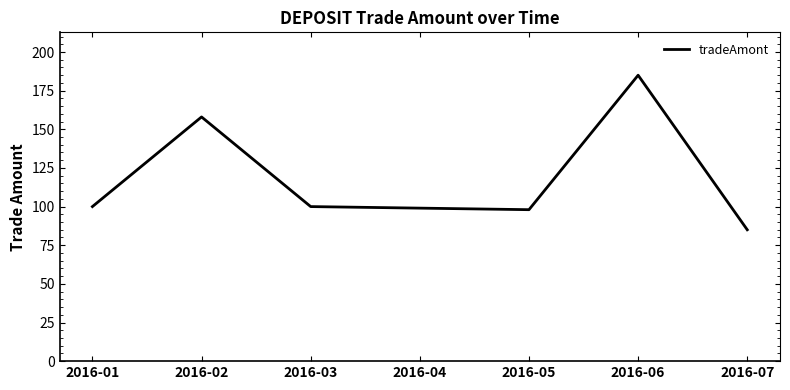

Read the value at 2016-05.

98